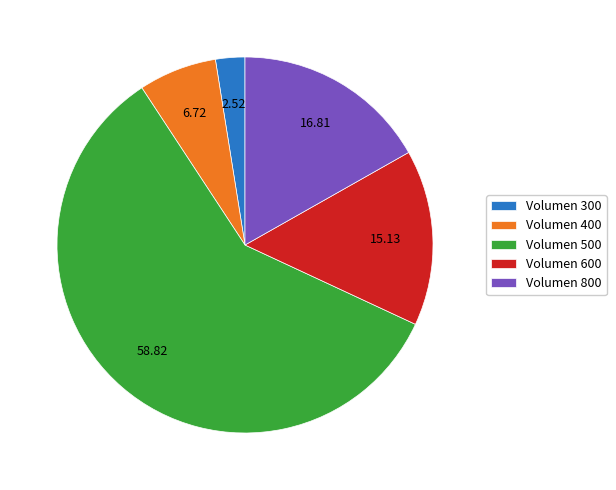

Count the number of slices in the pie.

5